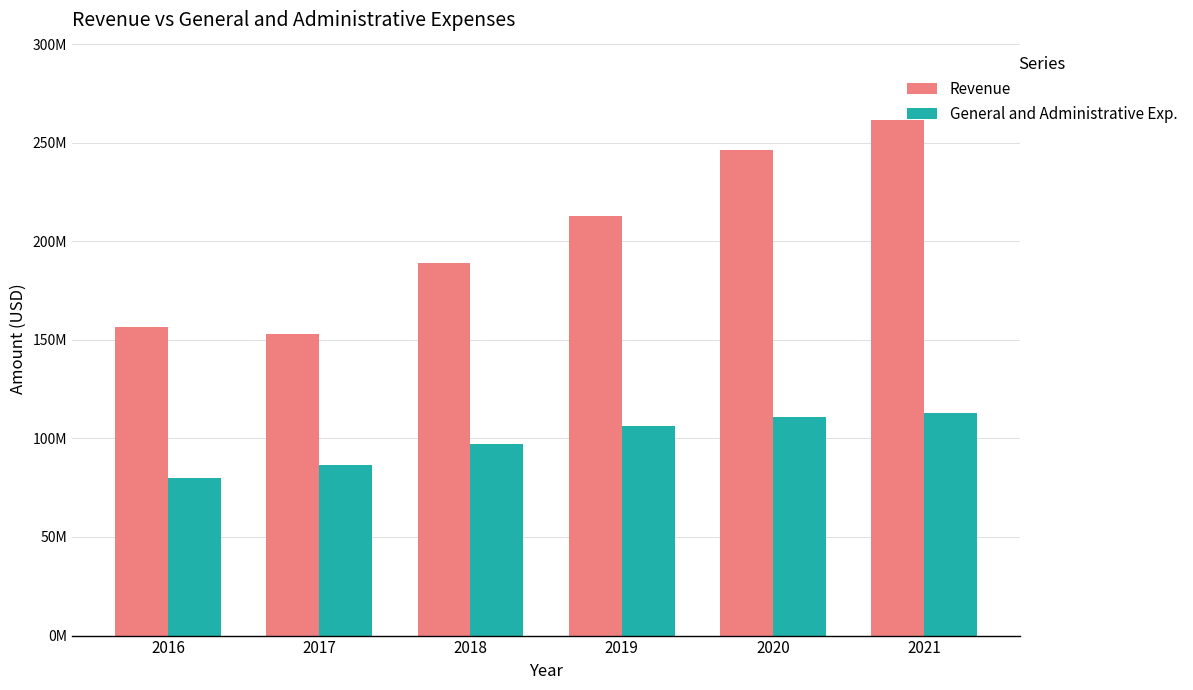

What are all the series names shown in the legend?

Revenue, General and Administrative Exp.